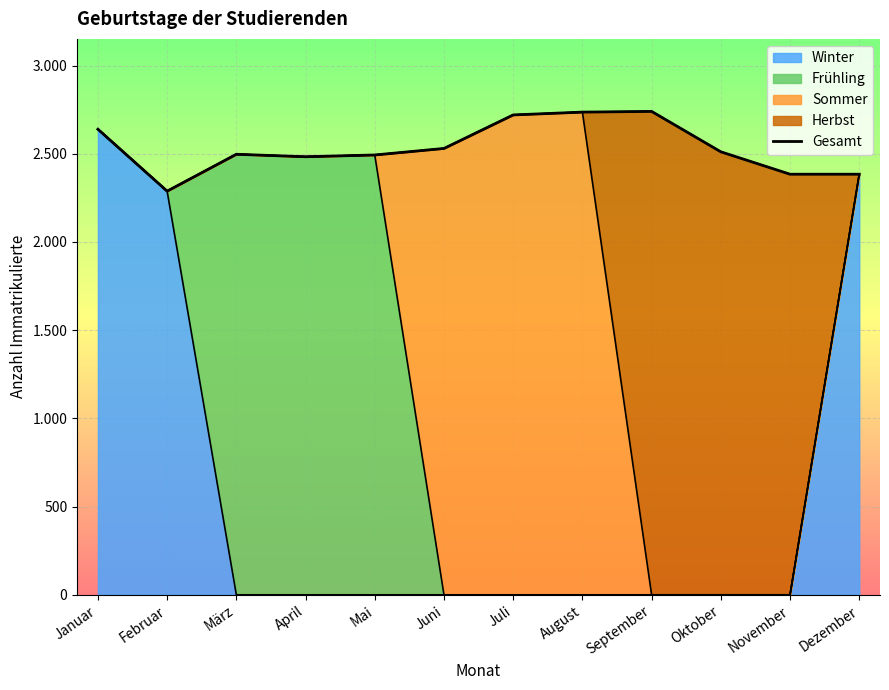

The chart shows a value of 2720 at Juli. True or false?

True